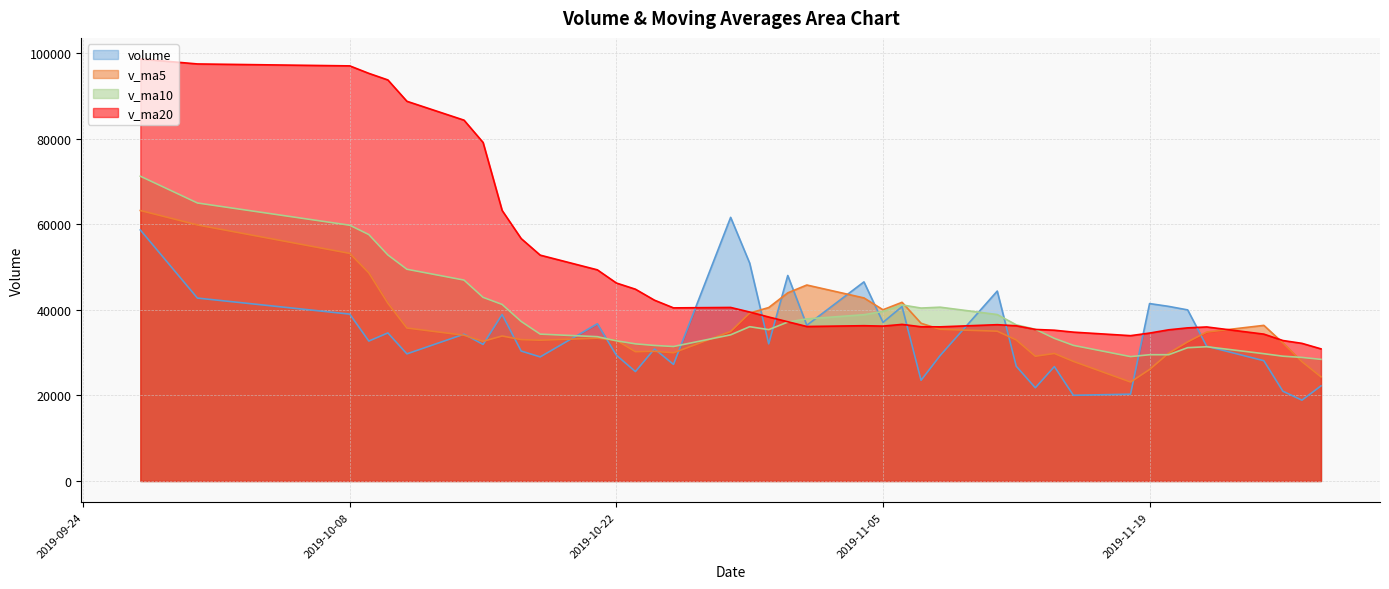

True or false: v_ma20 has a value of 17844.5 at 2019-11-21.

False